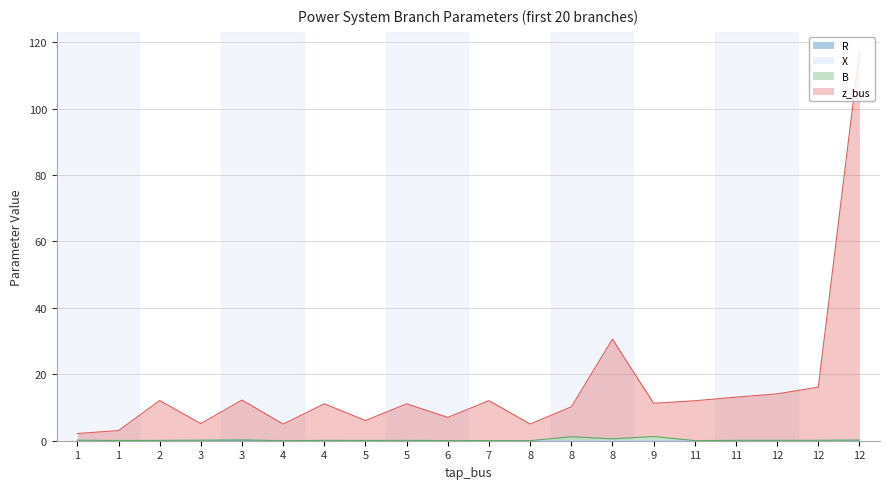

How many interior local peaks does the z_bus series have?

6